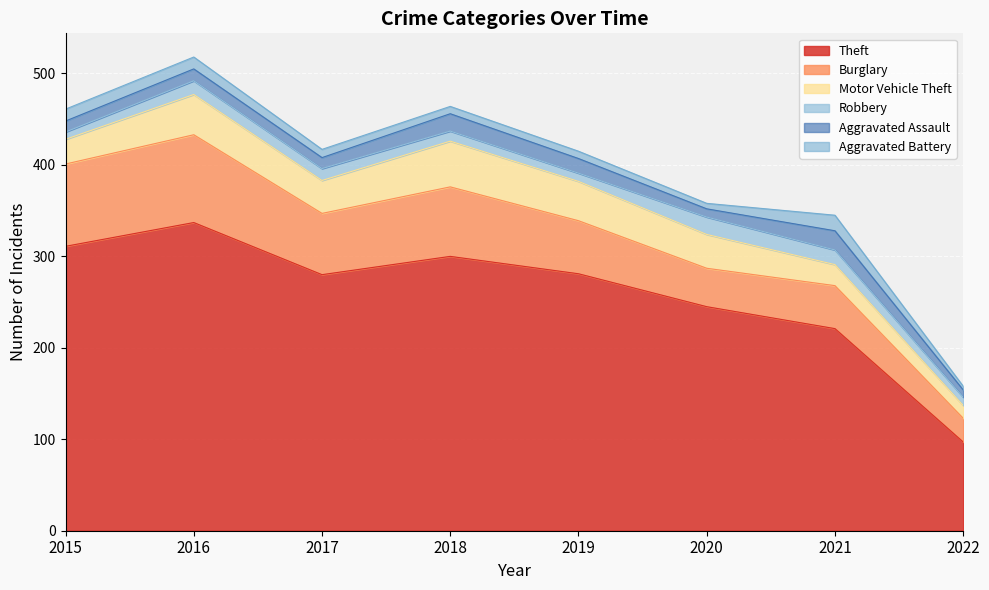

At how many categories does at least one series exceed 24?

8